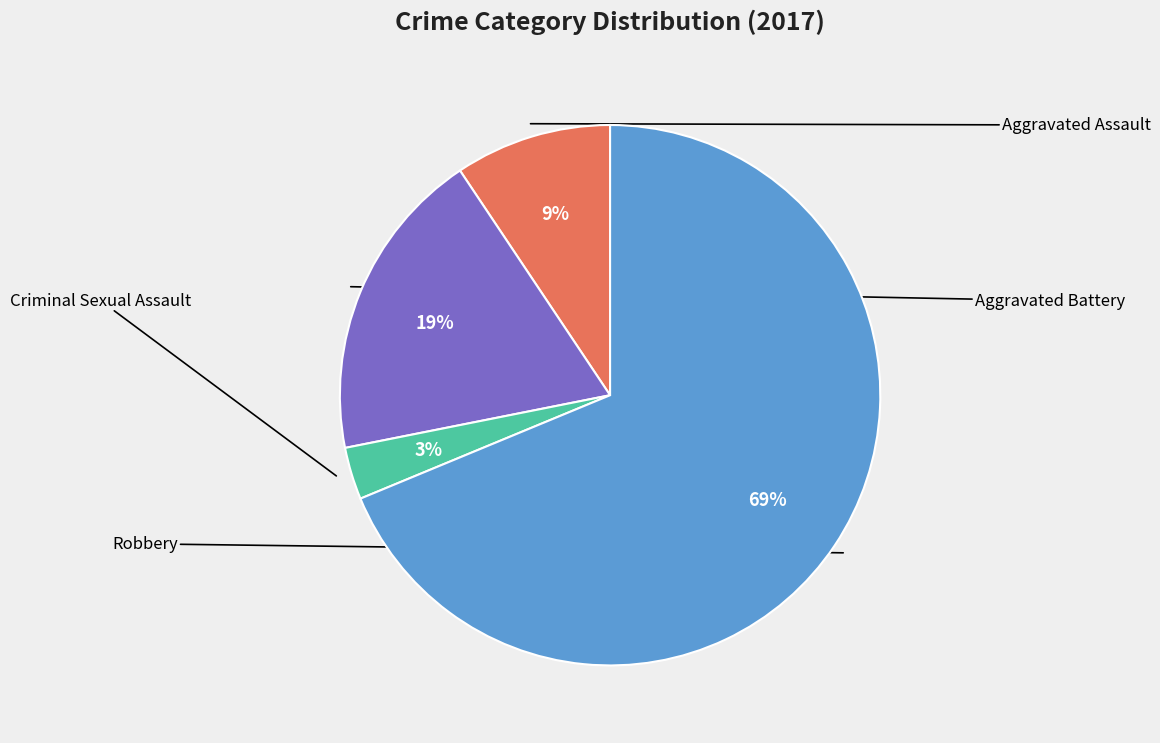

To the nearest percent, what is the average slice percentage?

25%